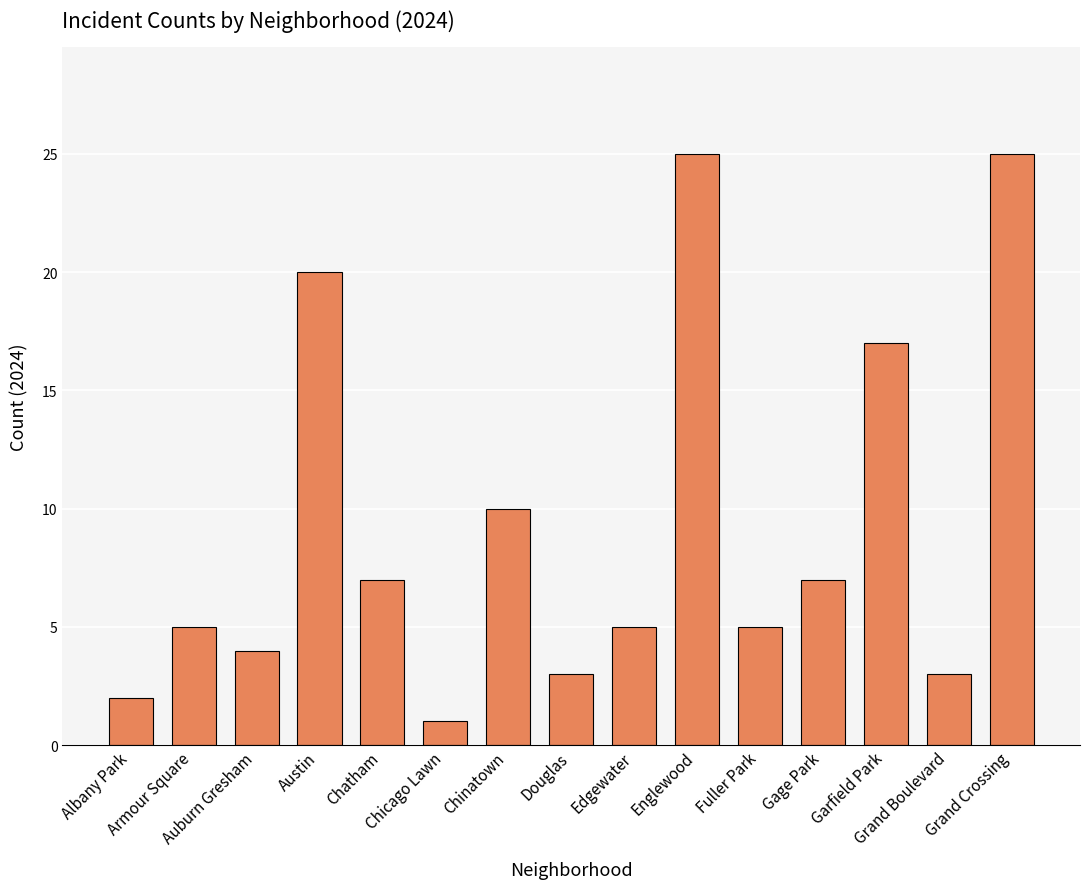

How many distinct data groups are displayed?

1